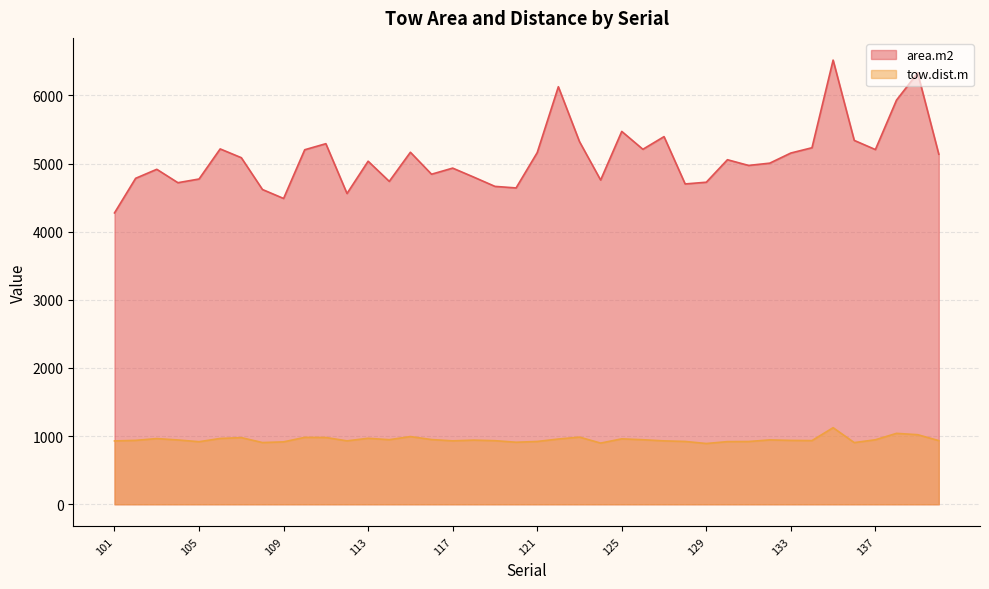

Which has a higher value, 126 or 122?

122